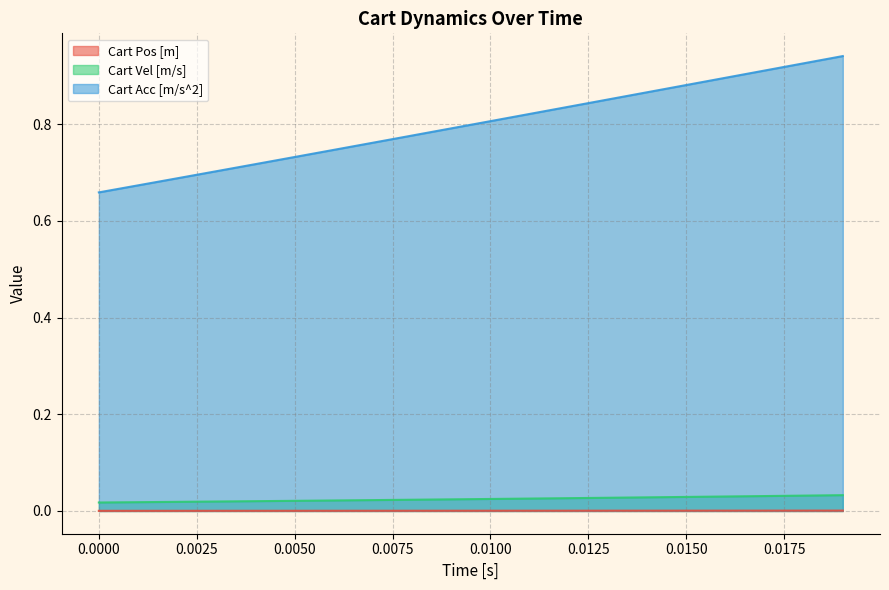

Which series has the widest spread of values?

Cart Acc [m/s^2]